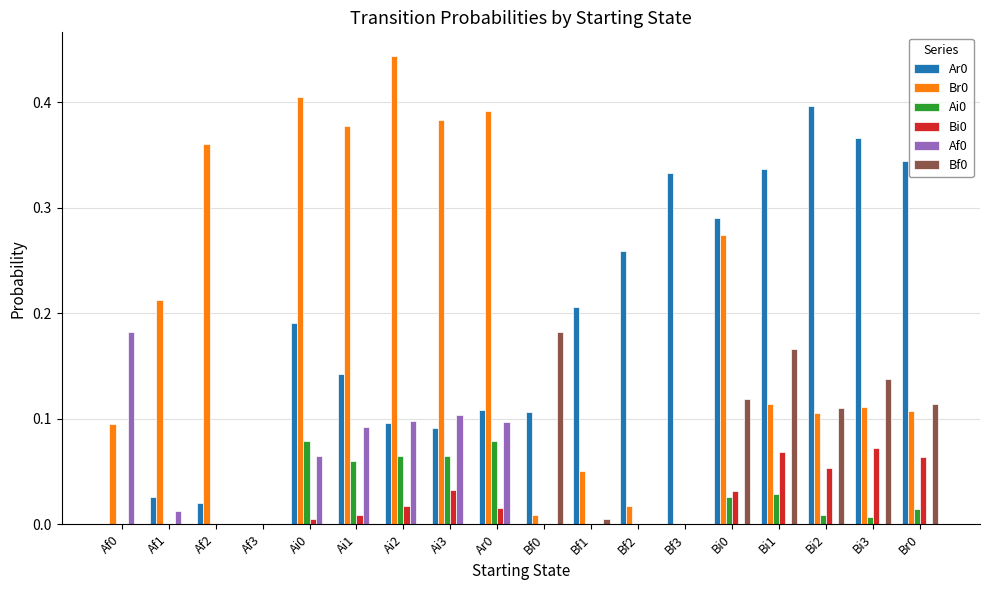

Which category has the highest value across all series?

Ai2